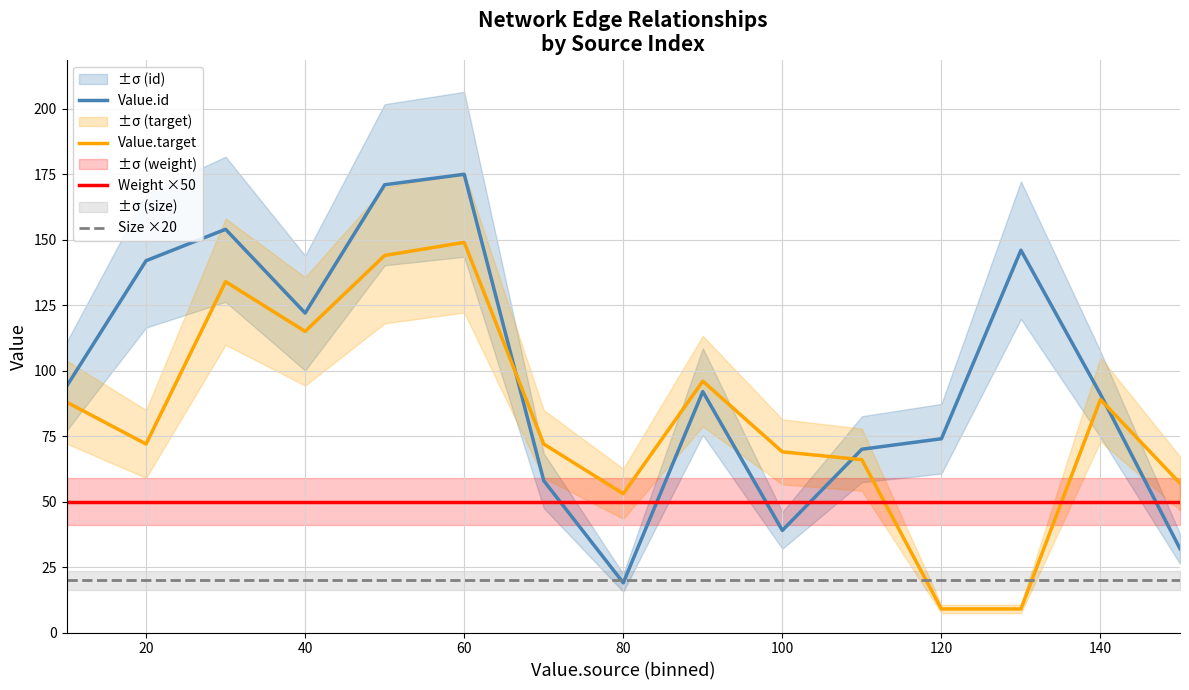

Reading left to right, list all the values displayed in this chart.

Value.id: 94	142	154	122	171	175	58	19	92	39	70	74	146	91	32
Value.target: 88	72	134	115	144	149	72	53	96	69	66	9	9	89	57
Weight ×50: 50	50	50	50	50	50	50	50	50	50	50	50	50	50	50
Size ×20: 20	20	20	20	20	20	20	20	20	20	20	20	20	20	20